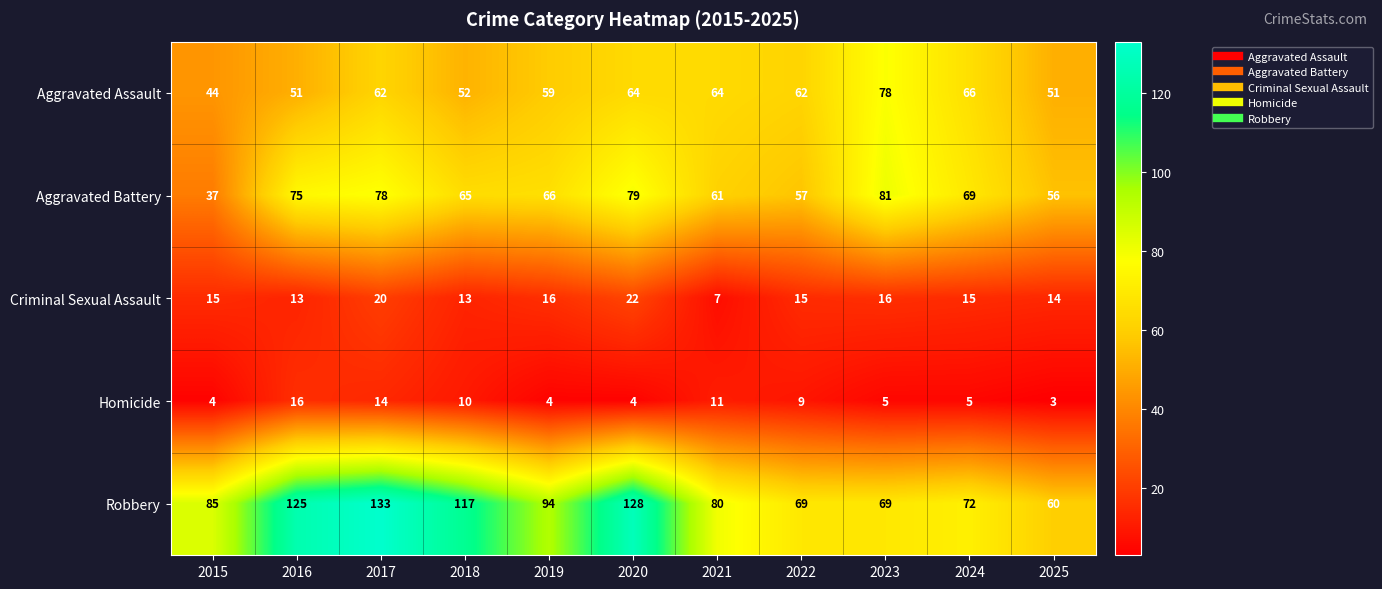

What is the sum of all Criminal Sexual Assault values?

166